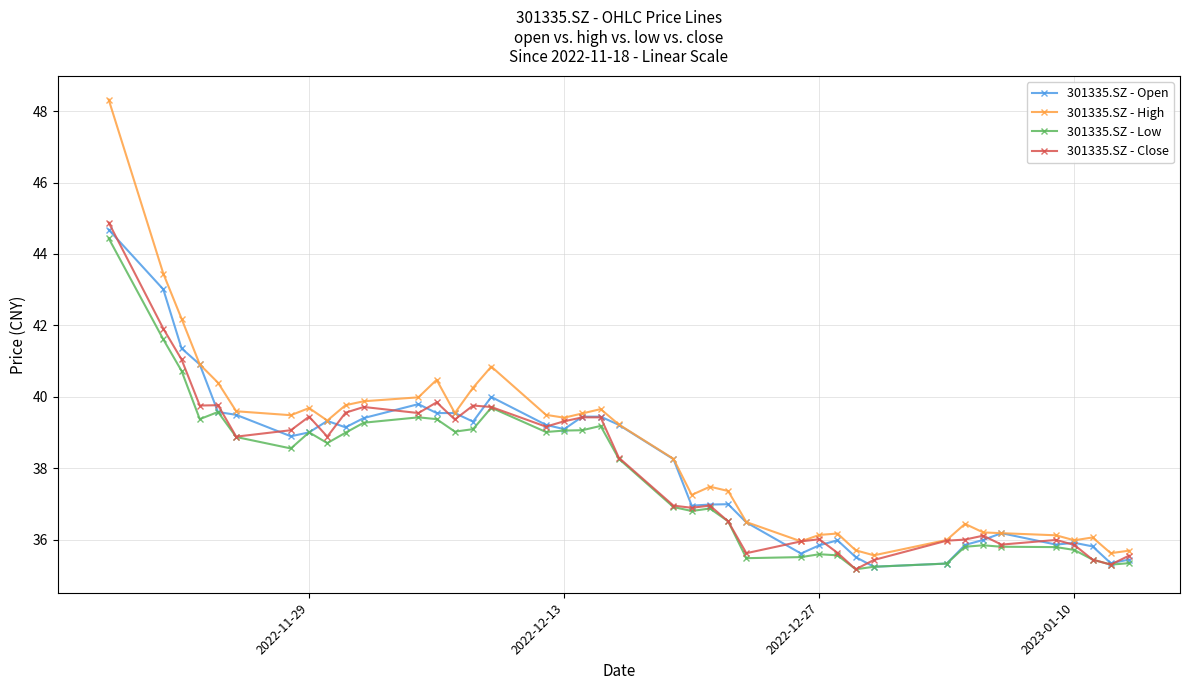

What is the value of the 301335.SZ - Open point at the 1st from the left?

44.7